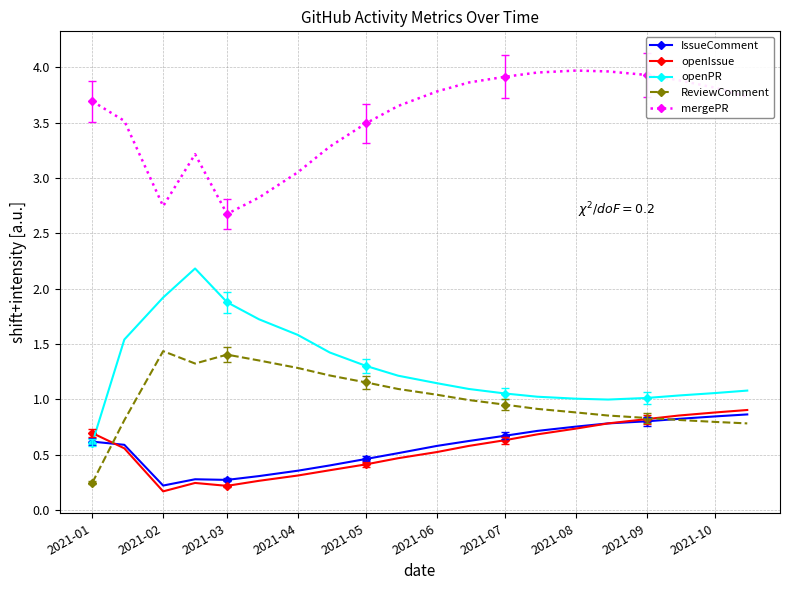

Which series has the largest range (max minus min)?

openPR